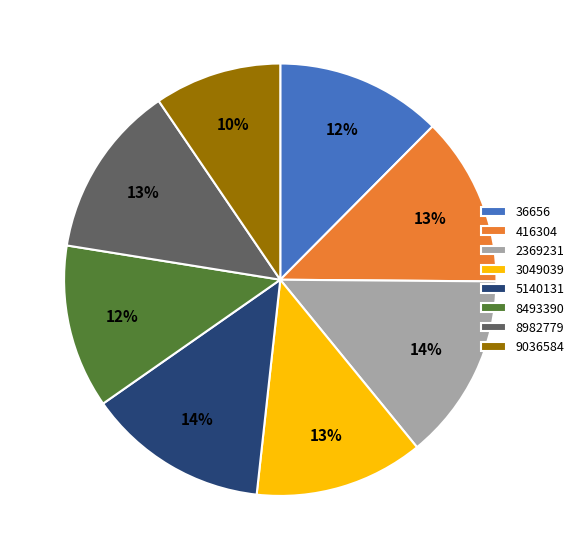

Is it true that 2369231 is 7% of the pie?

False